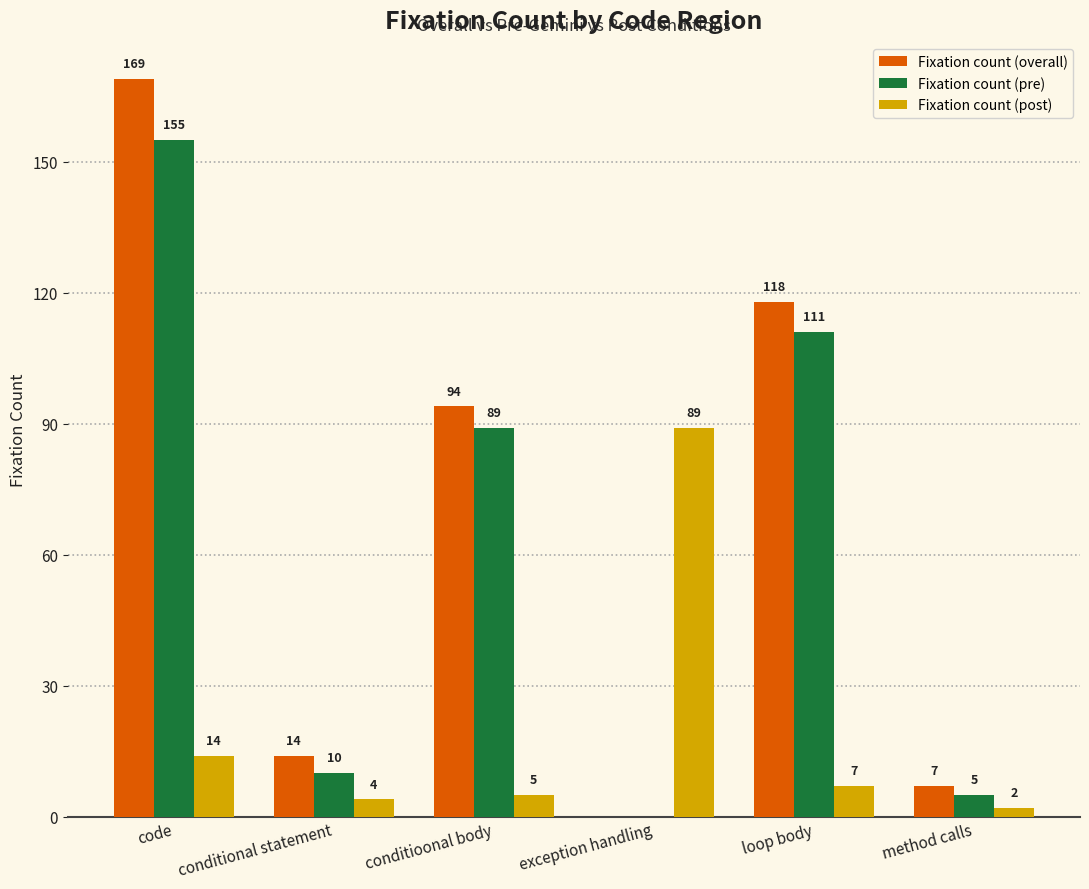

Between code and conditioonal body, which series saw the biggest shift?

Fixation count (overall)